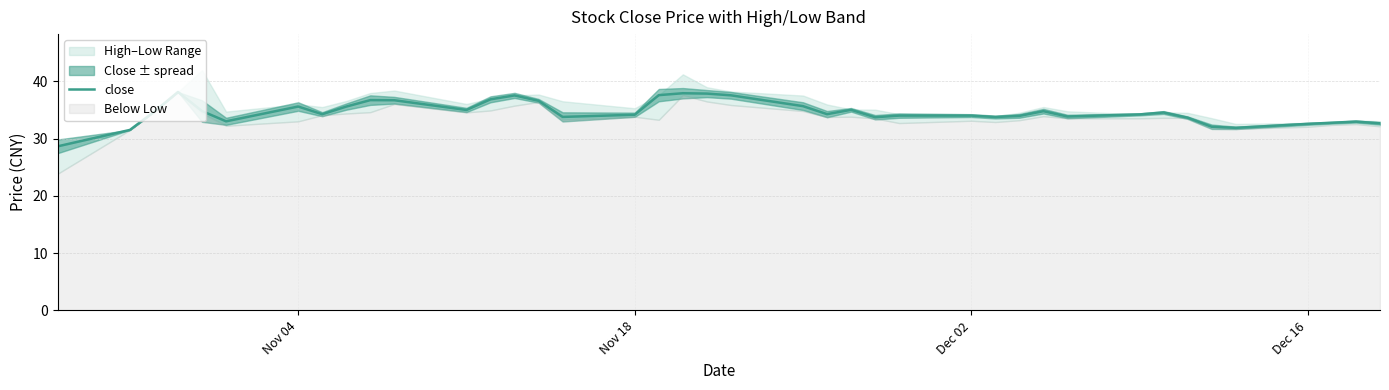

What is the maximum value for close?

38.1